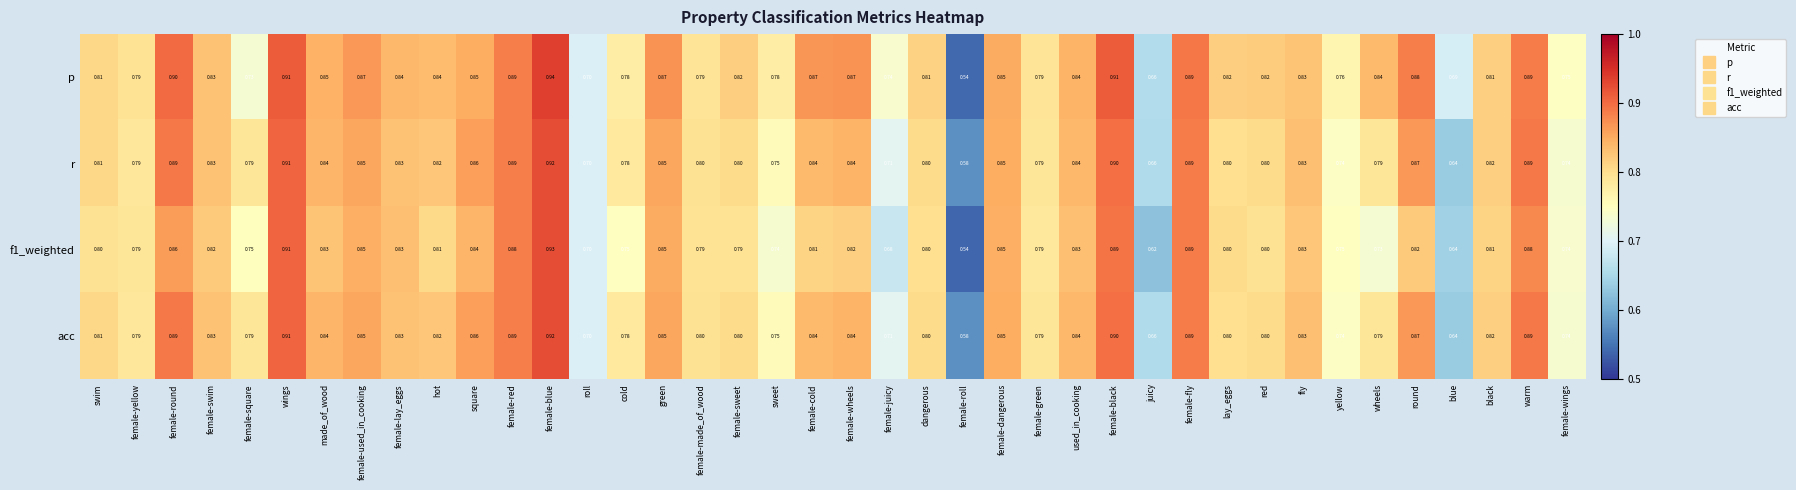

At how many categories does at least one series exceed 0?

40